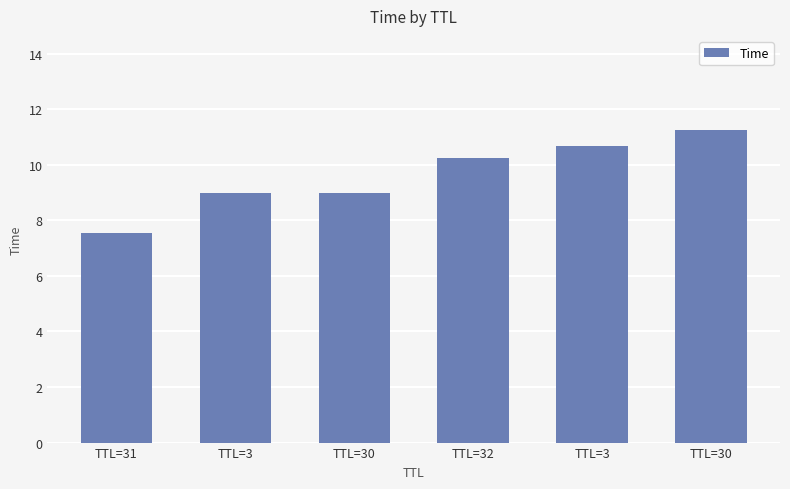

The chart shows a value of 10.2 at TTL=32. True or false?

True